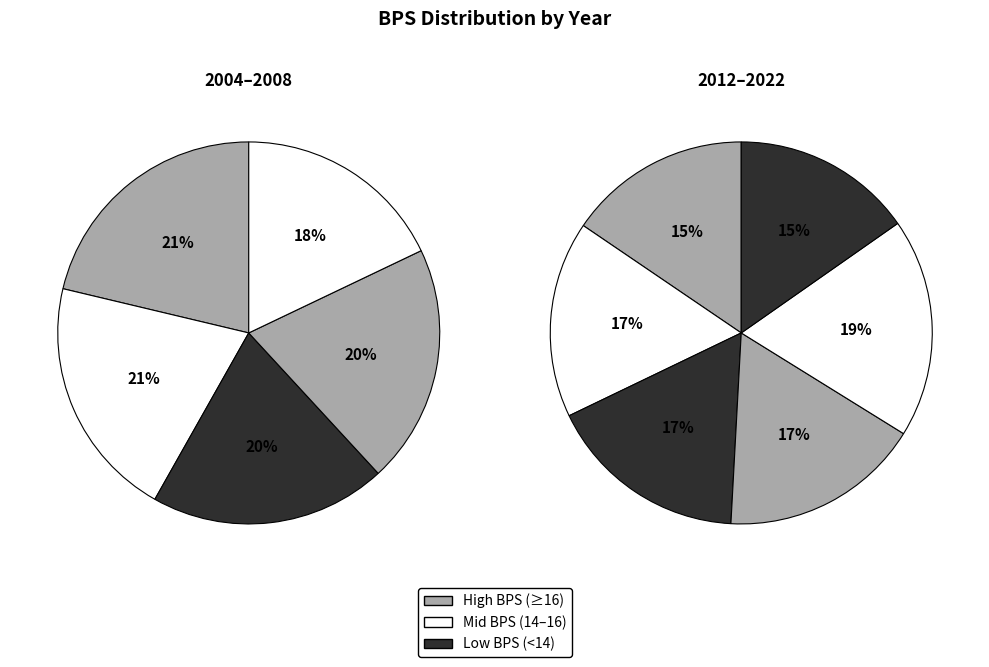

True or false: 2015 accounts for 20% of the total.

False